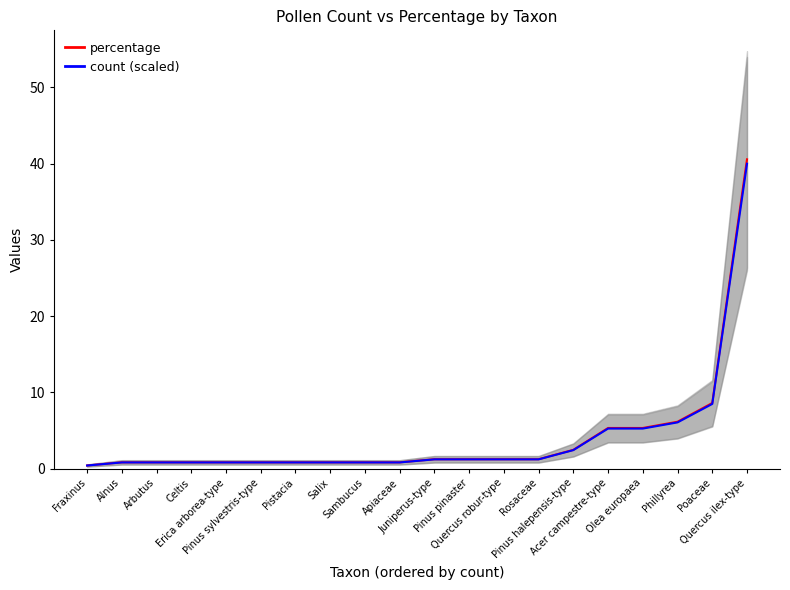

The value of percentage at Erica arborea-type is 0.3. True or false?

False